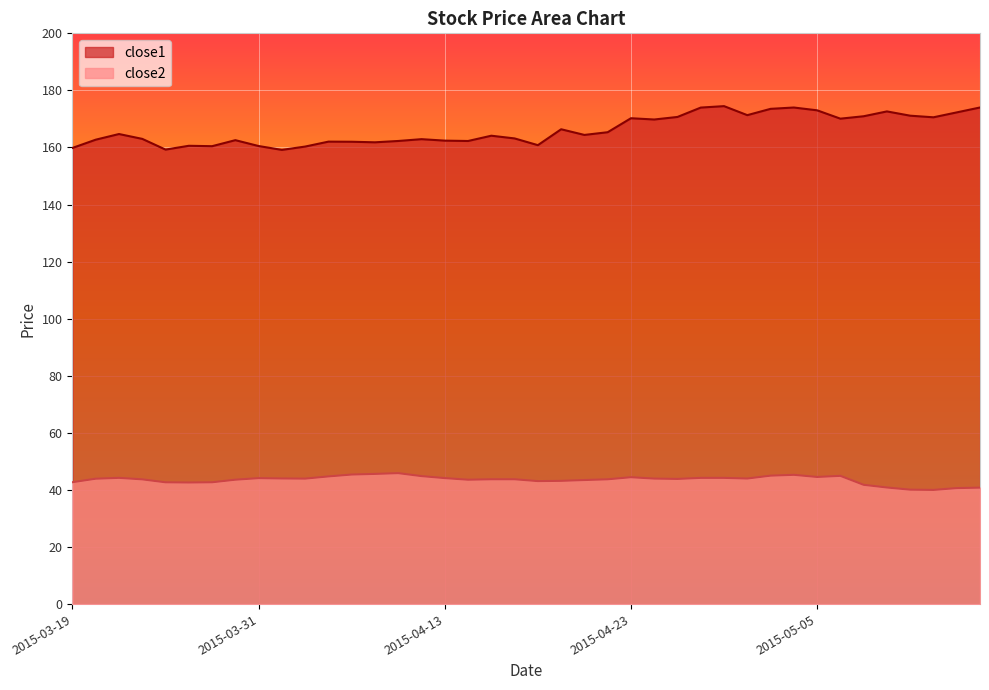

What is the value of the close2 point at the 23rd from the left?

43.5